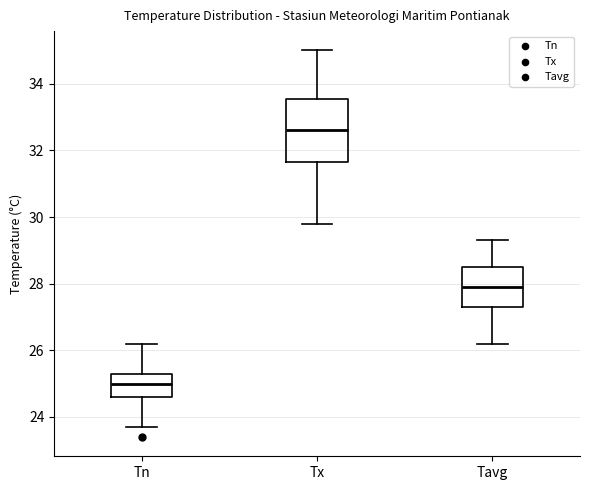

Reading left to right, transcribe this box plot: for each box, give where its median line is, the range the box spans, and where its two whiskers end, as read against the y-axis. The values are not printed on the chart, so give them approximately, as read against the axis.

Tn: median 25.0, box 24.6 to 25.4, whiskers 23.8 to 26.2
Tx: median 32.6, box 31.6 to 33.6, whiskers 29.8 to 35.0
Tavg: median 28.0, box 27.4 to 28.6, whiskers 26.2 to 29.4